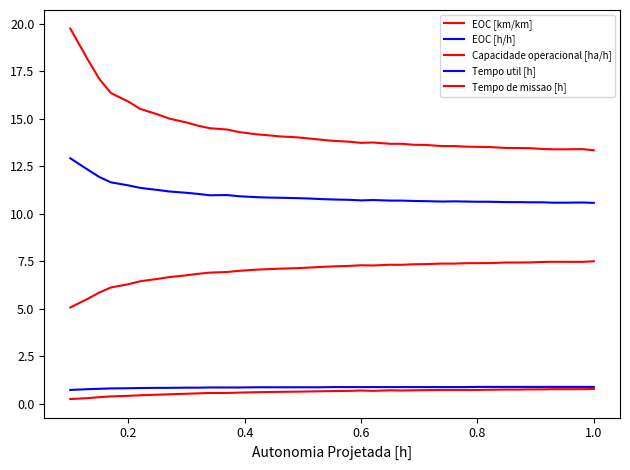

True or false: Tempo de missao [h] and EOC [km/km] cross at least once.

False